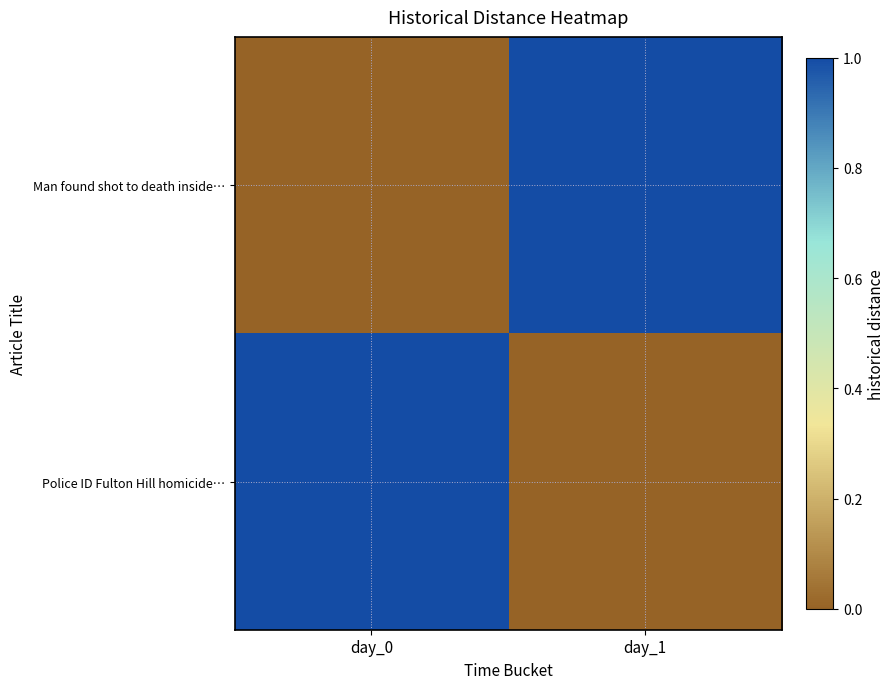

Reading left to right, transcribe all the data shown in this chart.

Man found shot to death inside…: day_0=0	day_1=1
Police ID Fulton Hill homicide…: day_0=1	day_1=0